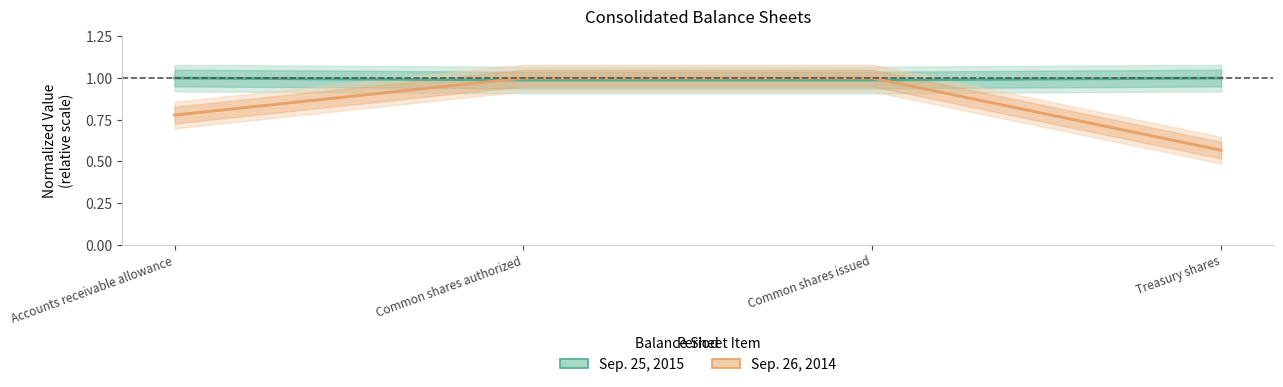

Is it true that Sep. 26, 2014 equals 1.0 at Accounts receivable allowance?

False